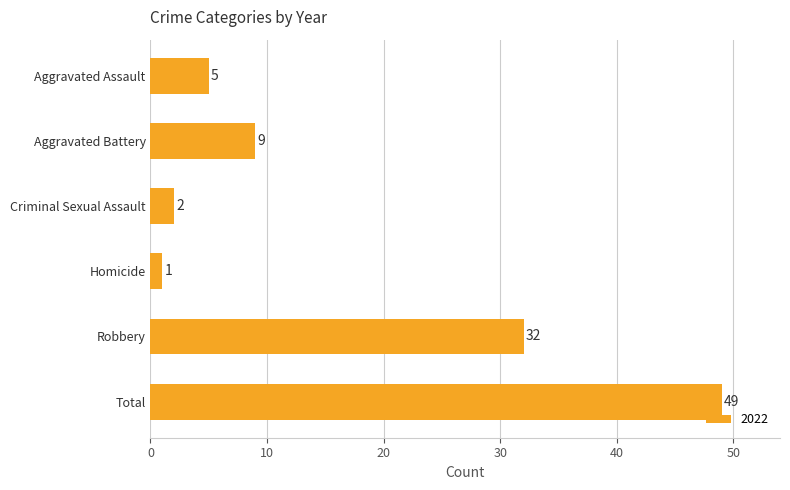

What is the difference between the maximum and minimum values?

48